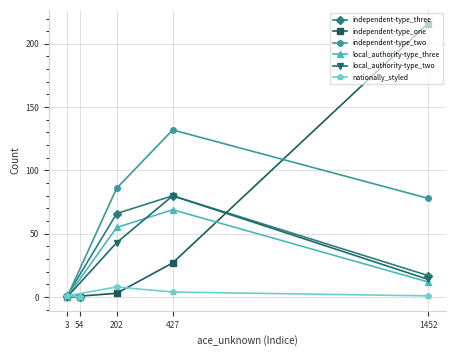

What is the average value of the local_authority-type_three series?

27